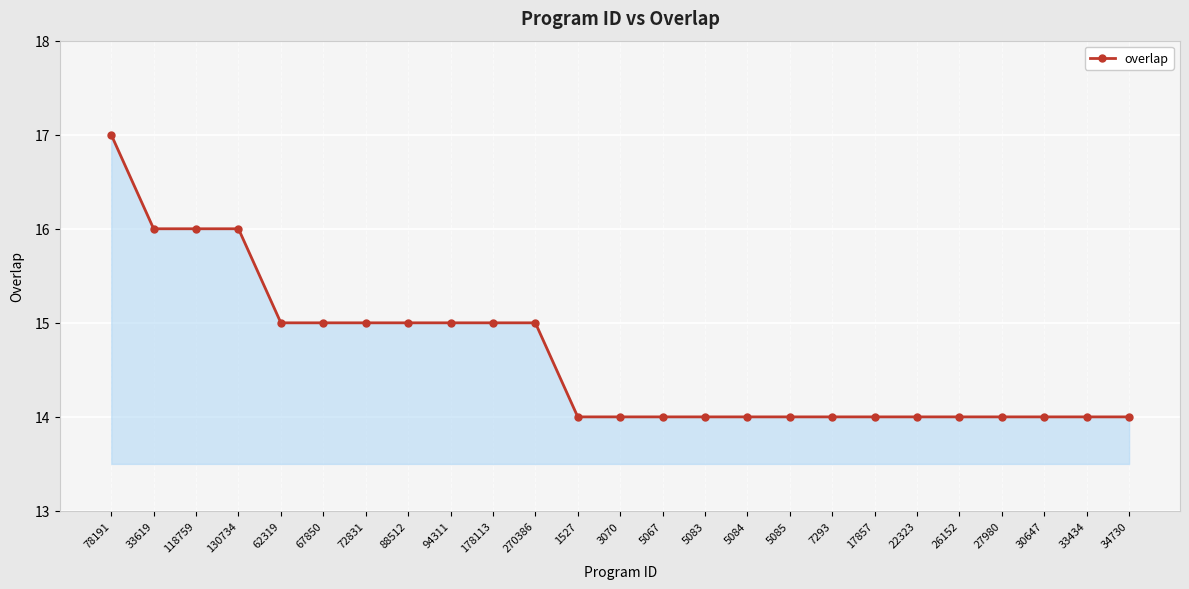

What position from the left is 78191?

1